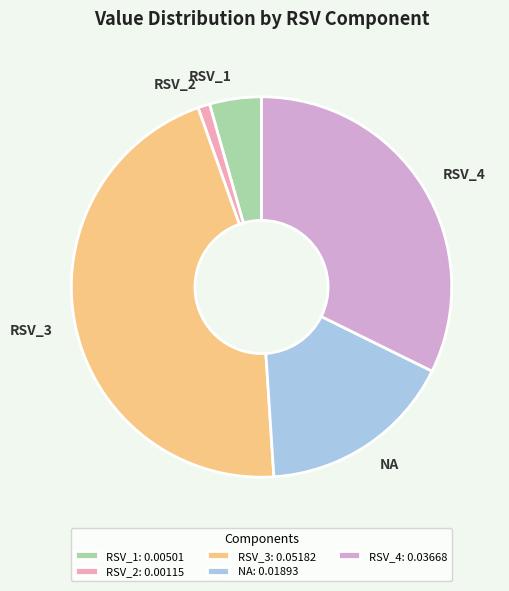

Is there any slice that represents more than half of the pie?

No